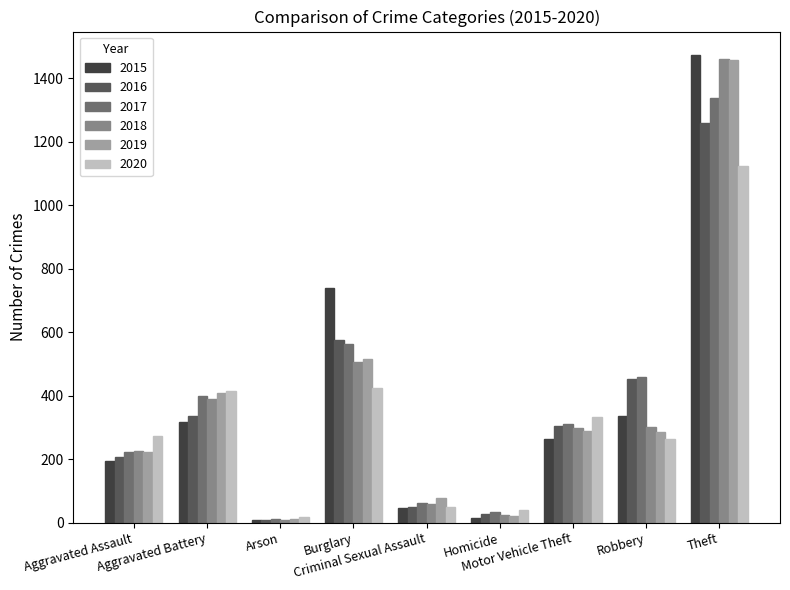

How many groups of bars are there?

9